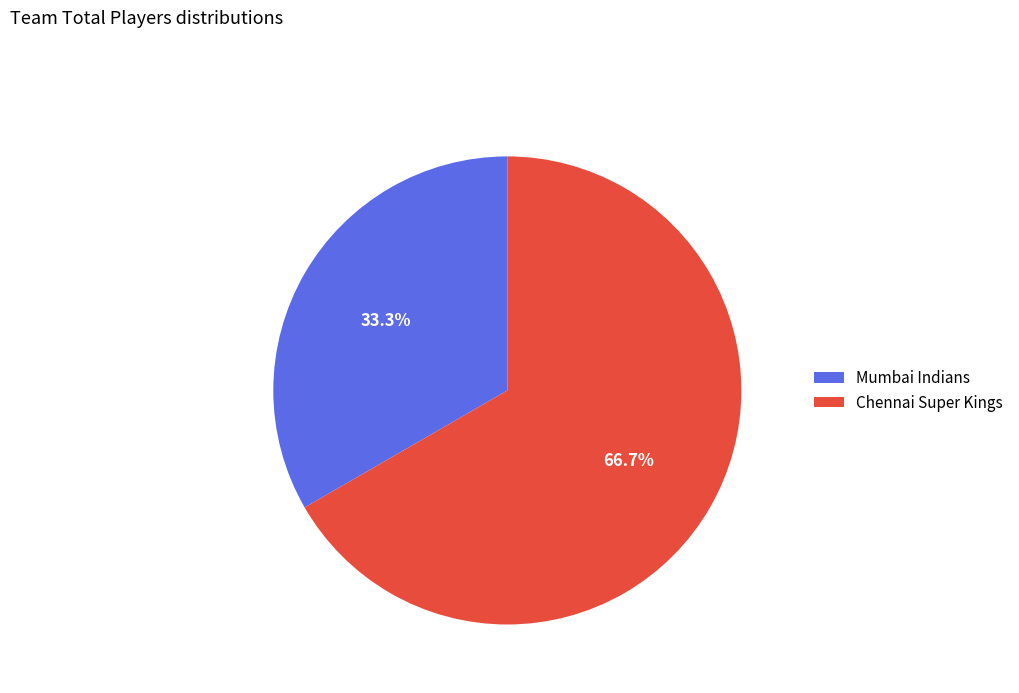

Is Chennai Super Kings the majority of the pie?

Yes